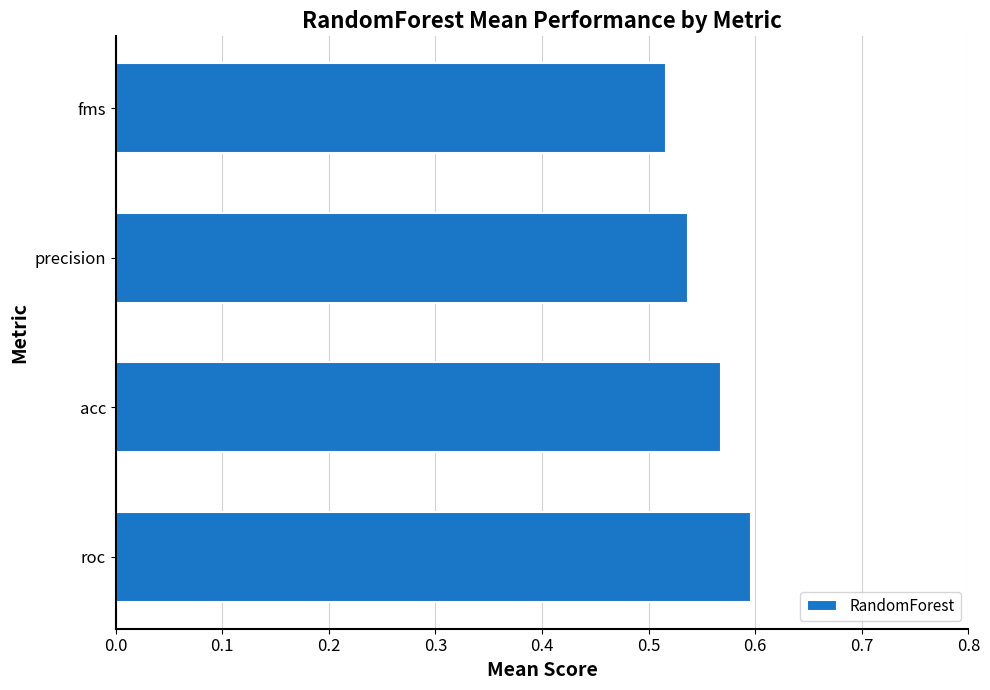

Rank the categories by value from highest to lowest.

roc, acc, precision, fms